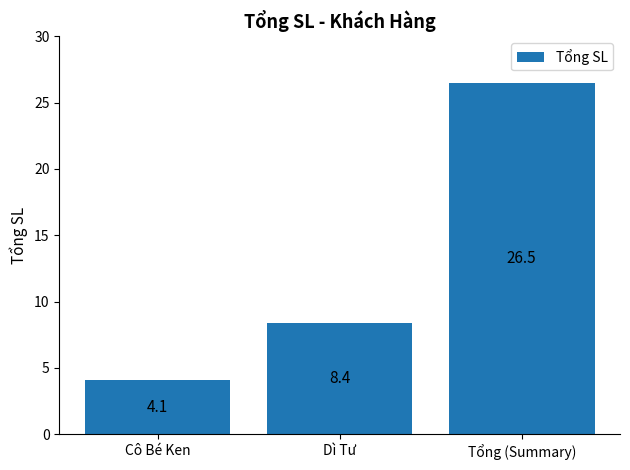

List the labels in order of value, largest first.

Tổng (Summary), Dì Tư, Cô Bé Ken